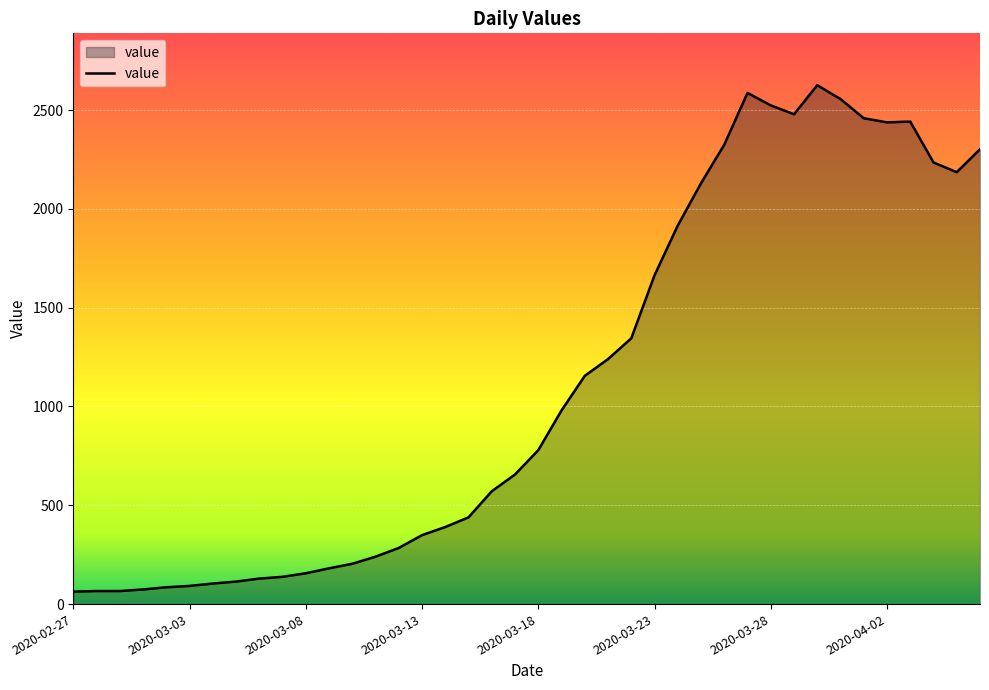

What is the greatest value displayed?

2626